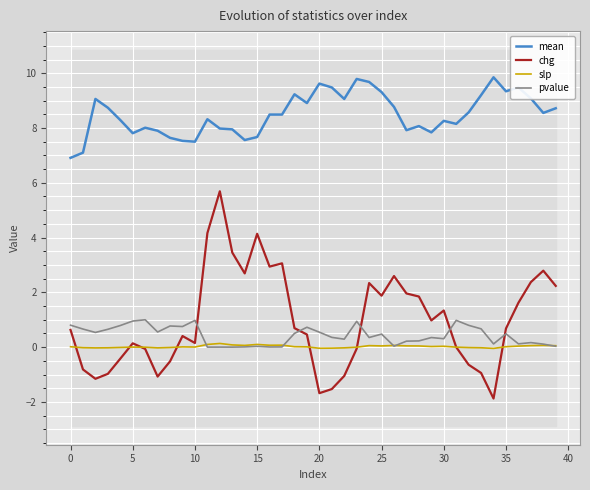

What is the sum of the slp values at 28 and 29?

0.1